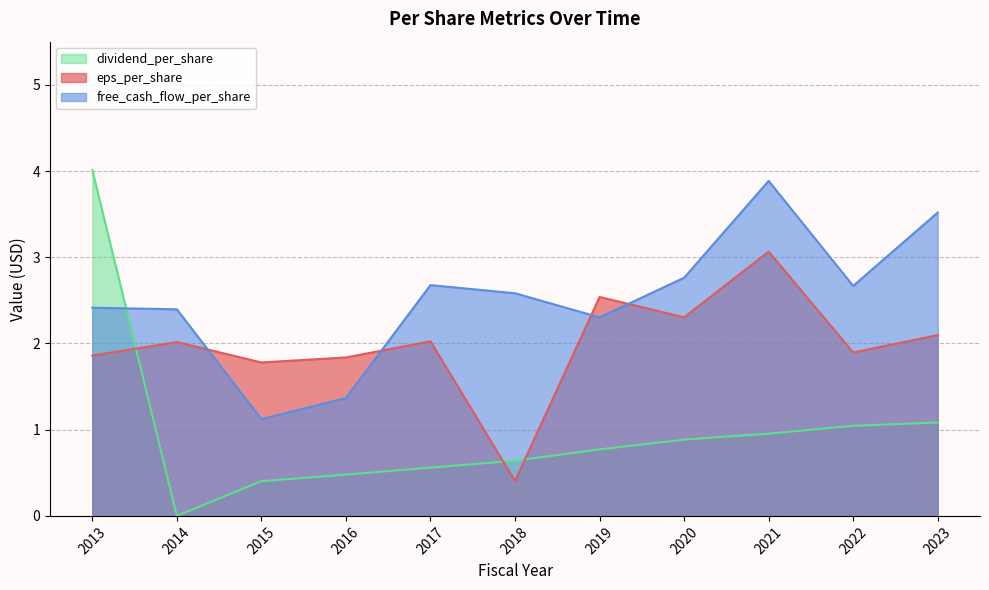

Which series has the widest spread of values?

dividend_per_share